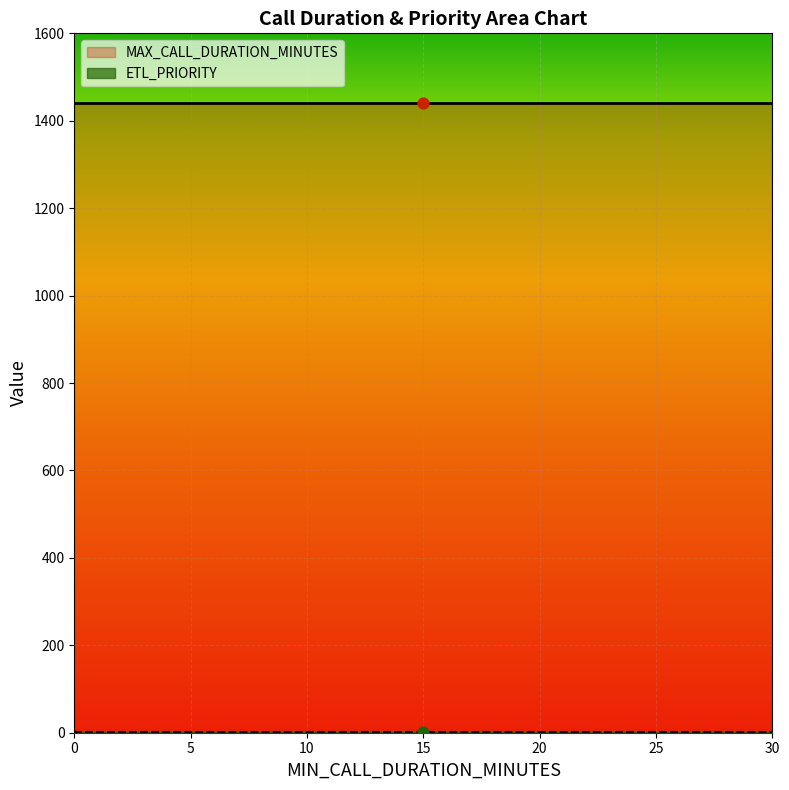

Is the value of MAX_CALL_DURATION_MINUTES at 15 greater than the value of ETL_PRIORITY at 15?

Yes